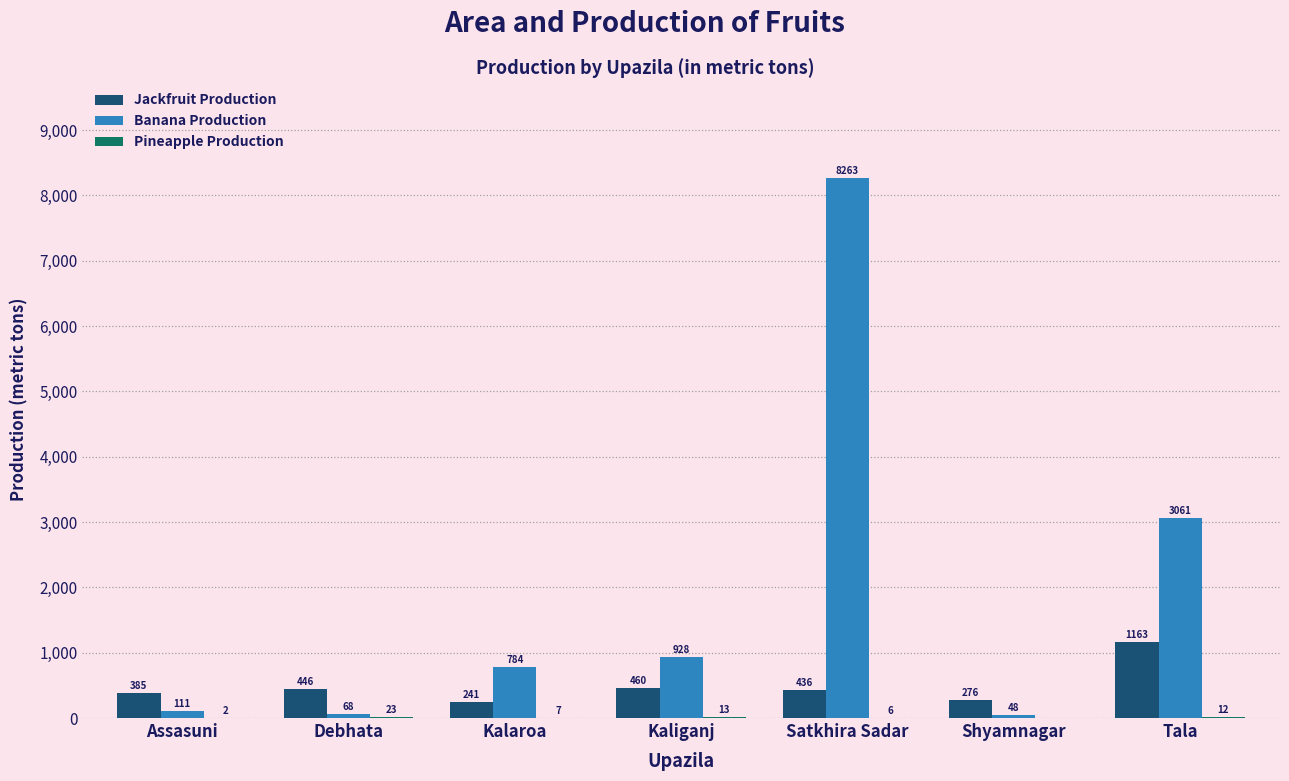

The value of Jackfruit Production at Kaliganj is 460. True or false?

True